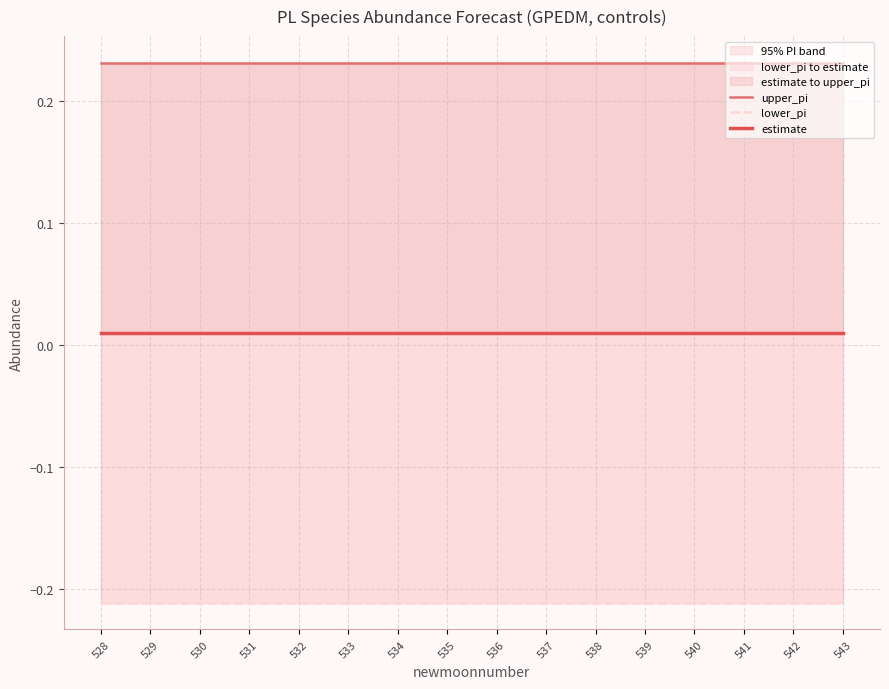

How many lines are shown in the chart?

3